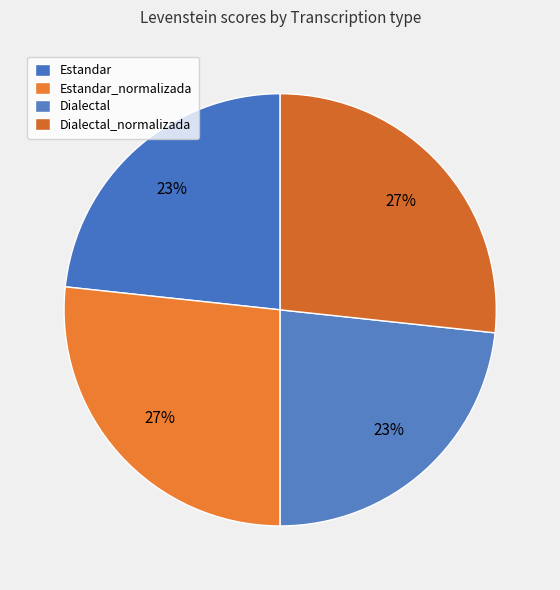

Do Estandar_normalizada and Dialectal_normalizada together represent more than half of the pie?

Yes